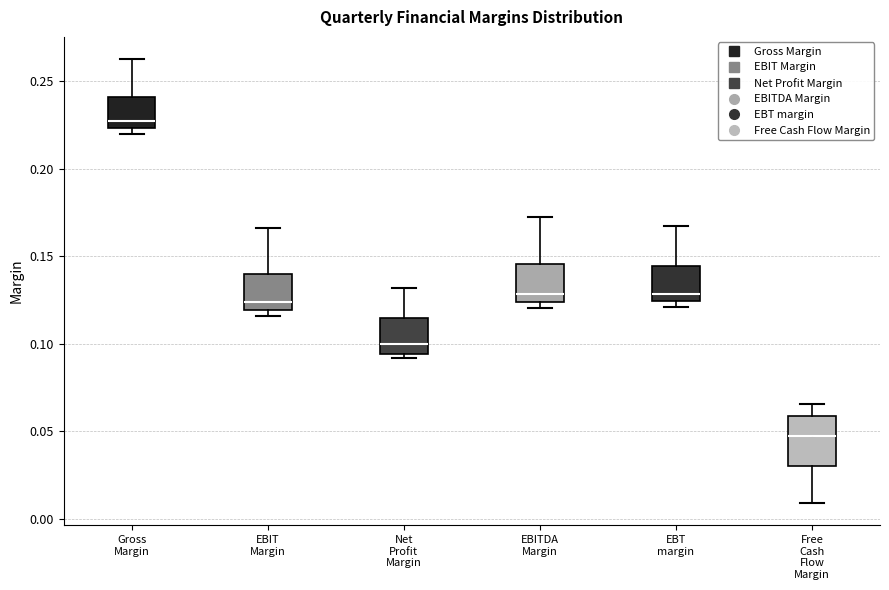

Which box's median line is the highest?

Gross Margin